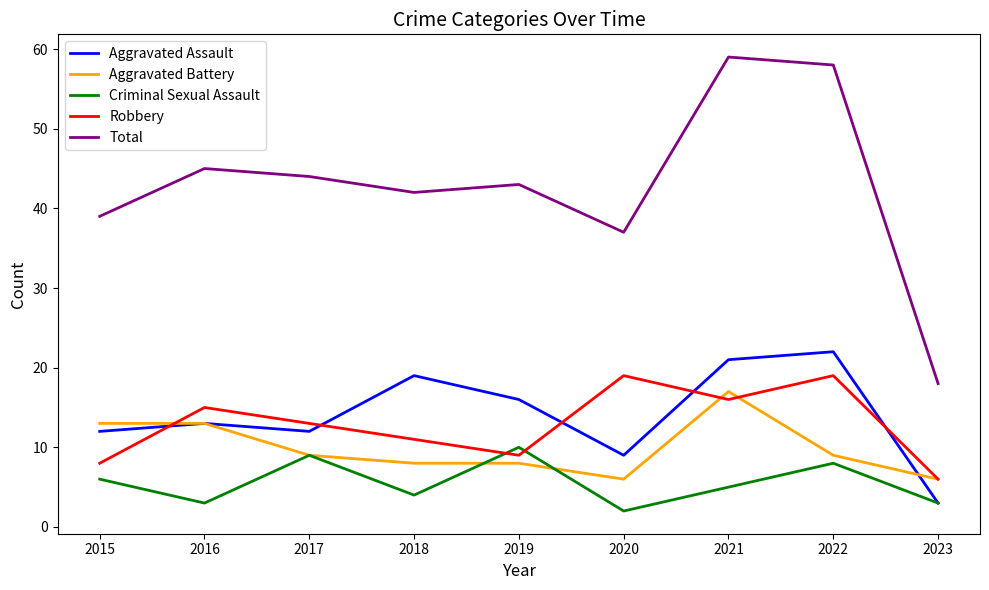

Reading left to right, list all the values displayed in this chart.

Aggravated Assault: 12	13	12	19	16	9	21	22	3
Aggravated Battery: 13	13	9	8	8	6	17	9	6
Criminal Sexual Assault: 6	3	9	4	10	2	5	8	3
Robbery: 8	15	13	11	9	19	16	19	6
Total: 39	45	44	42	43	37	59	58	18